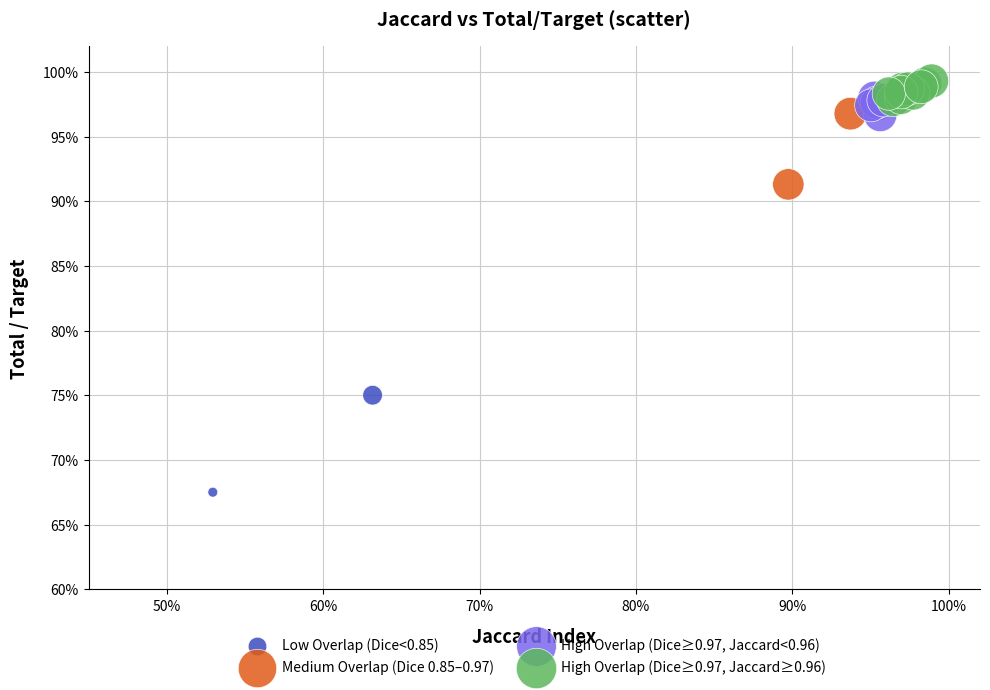

What are all the series names shown in the legend?

Low Overlap (Dice<0.85), Medium Overlap (Dice 0.85–0.97), High Overlap (Dice≥0.97, Jaccard<0.96), High Overlap (Dice≥0.97, Jaccard≥0.96)